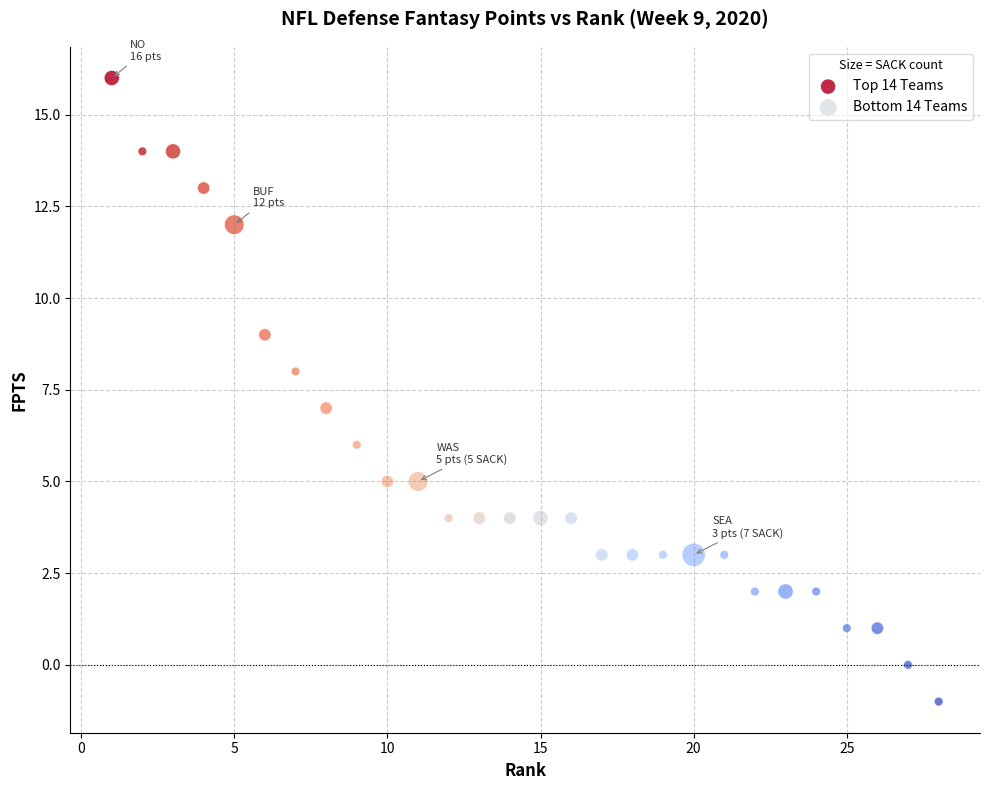

Which series reaches the minimum Y coordinate?

Bottom 14 Teams